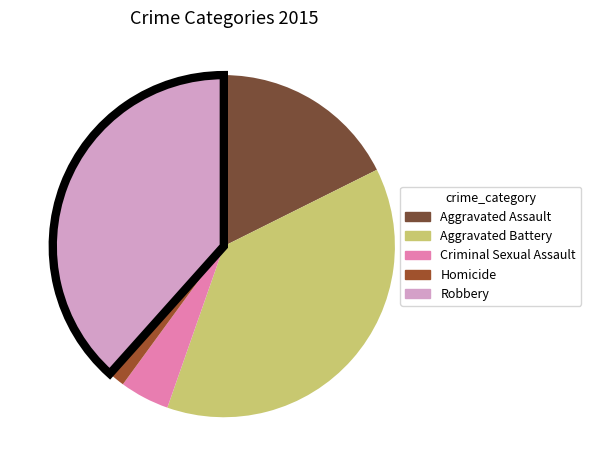

Does Robbery account for over 50% of the chart?

No